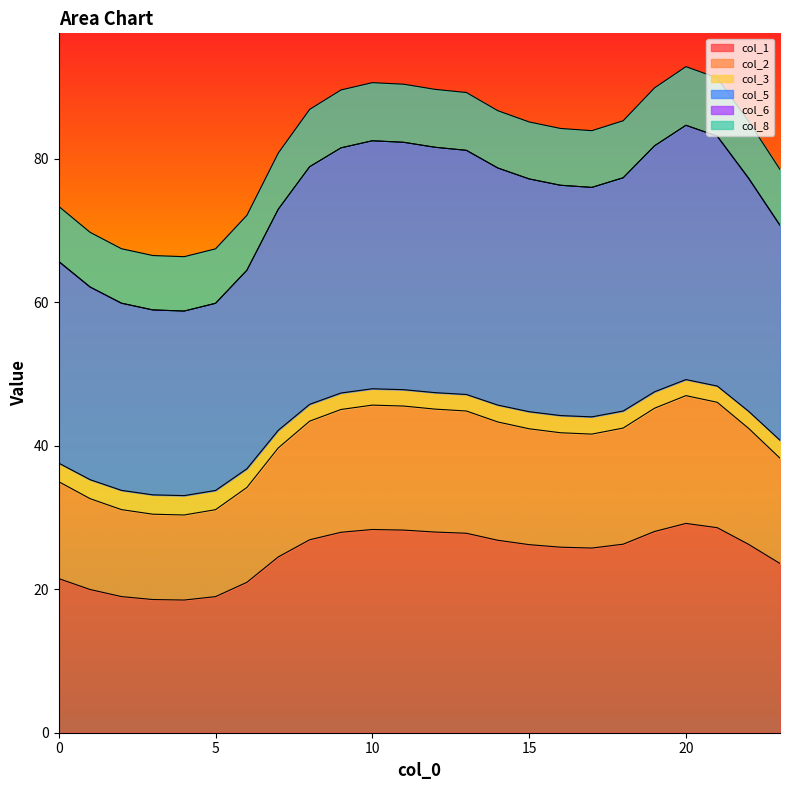

What is the lowest value of the col_1 series?

18.5